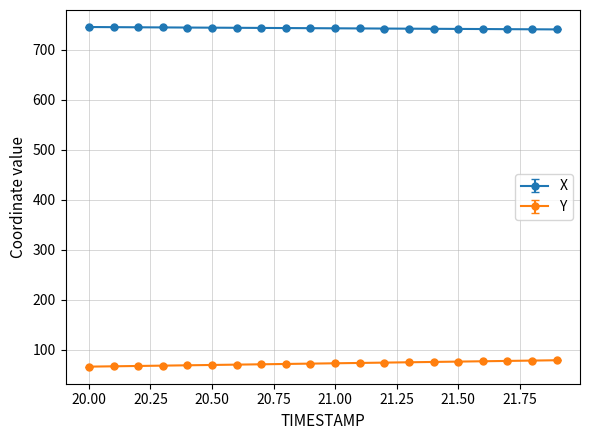

At how many categories does at least one series exceed 192?

20